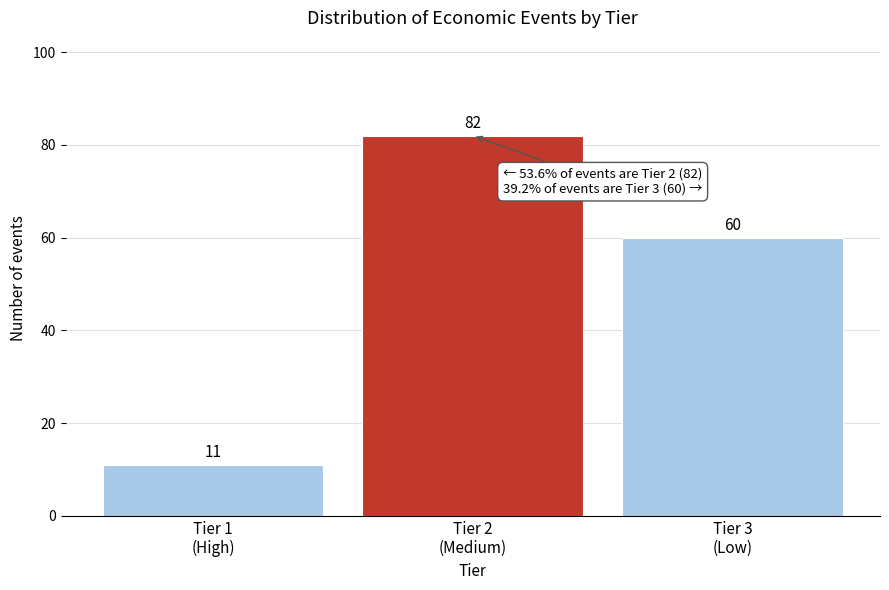

Reading left to right, list all the values displayed in this chart.

11	82	60